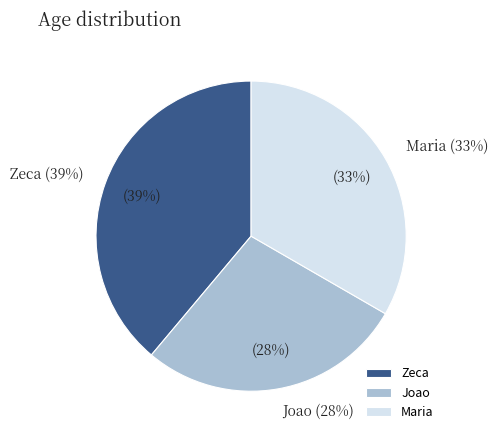

How many segments does this pie chart have?

3